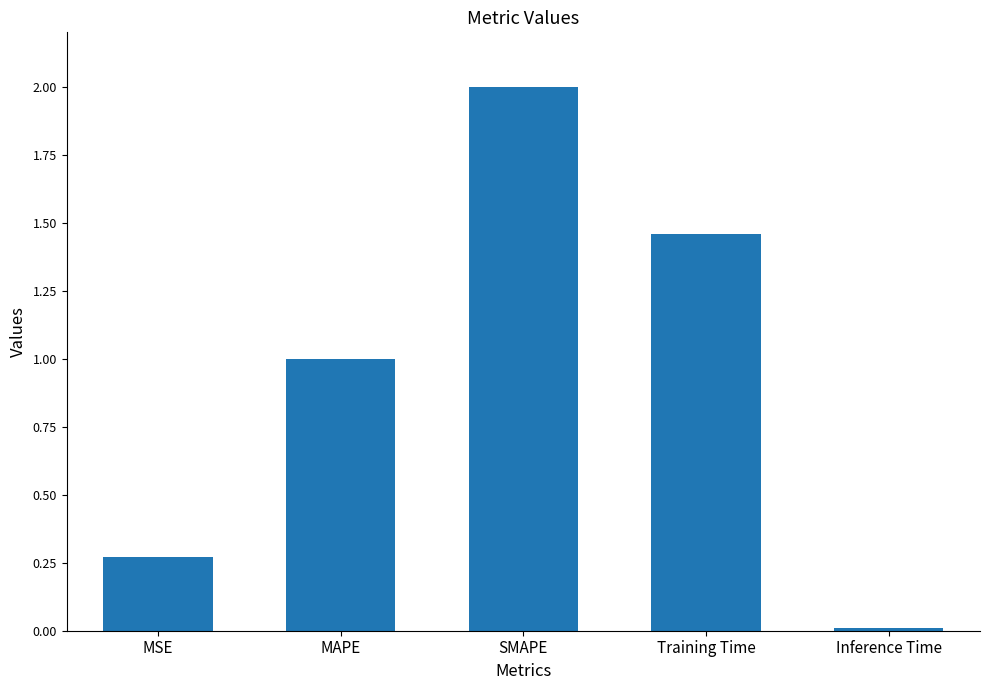

The value at MAPE is 1.0. True or false?

True